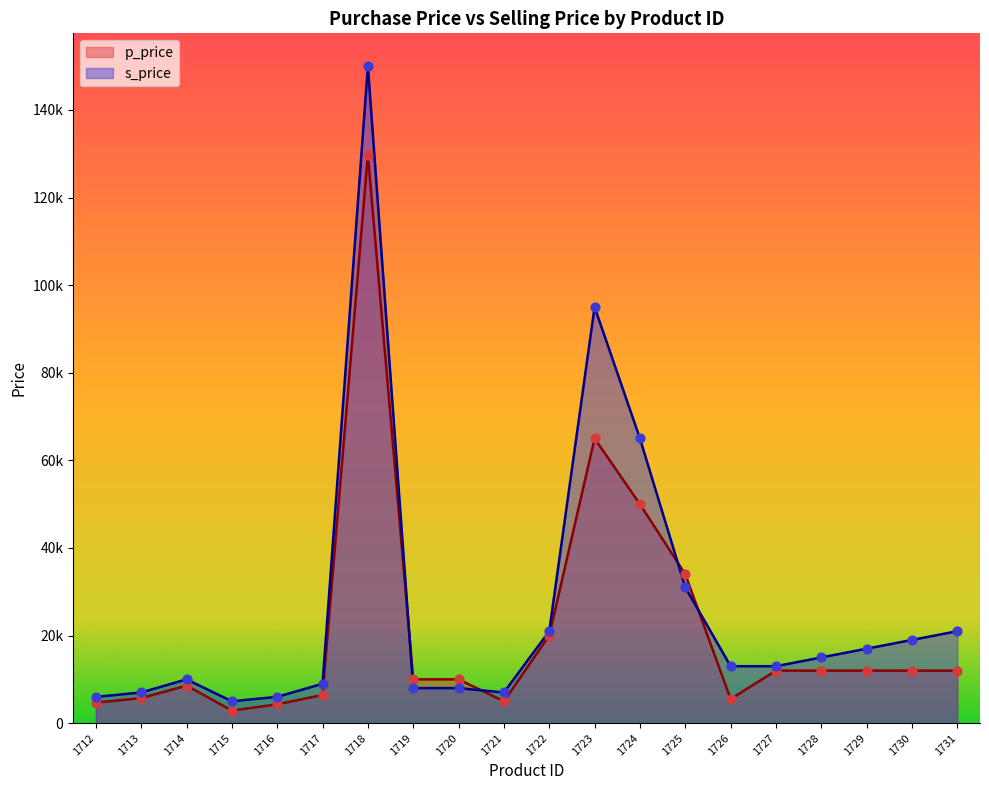

Which series contains the lowest Y value?

p_price